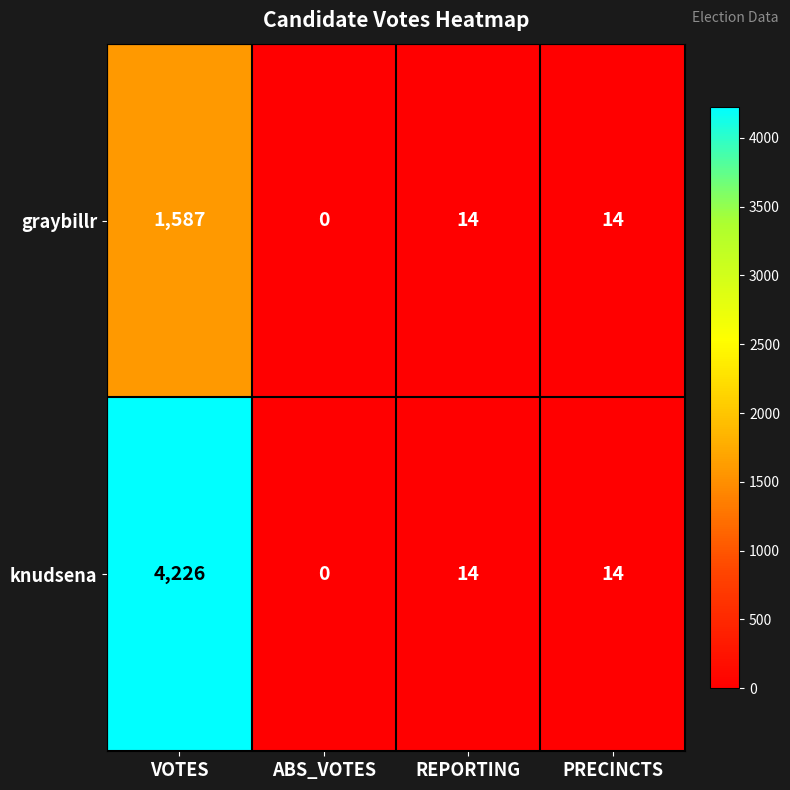

At which label does graybillr first exceed 14?

VOTES